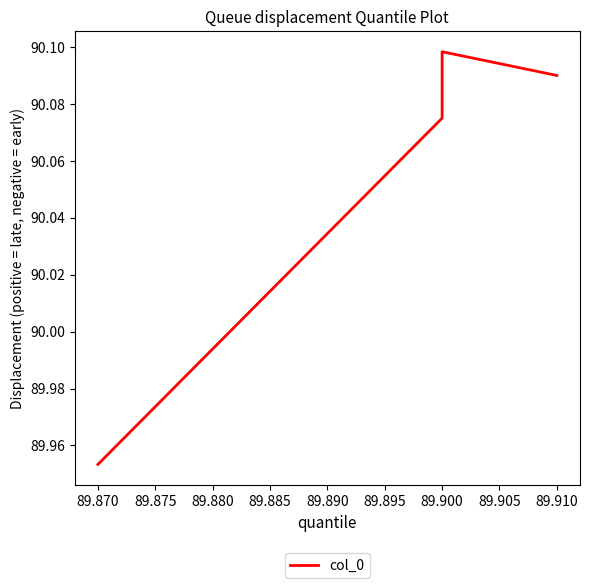

True or false: the data has more than 2 interior local peaks.

False